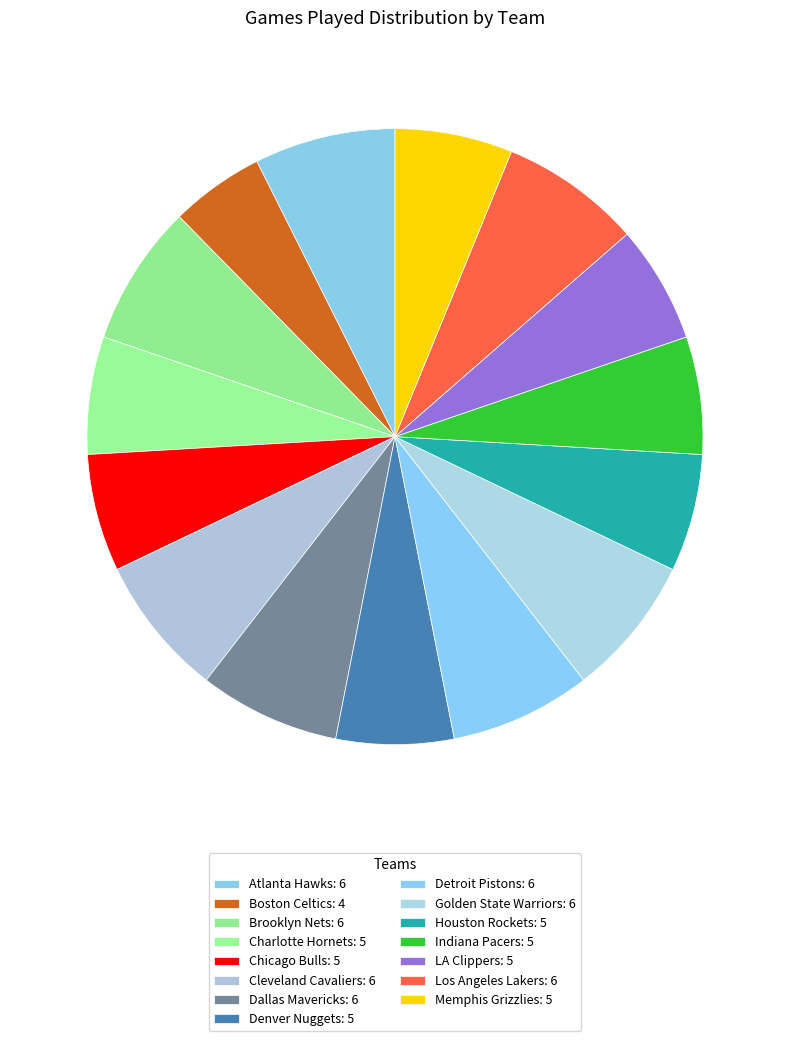

How many slices are in this pie chart?

15